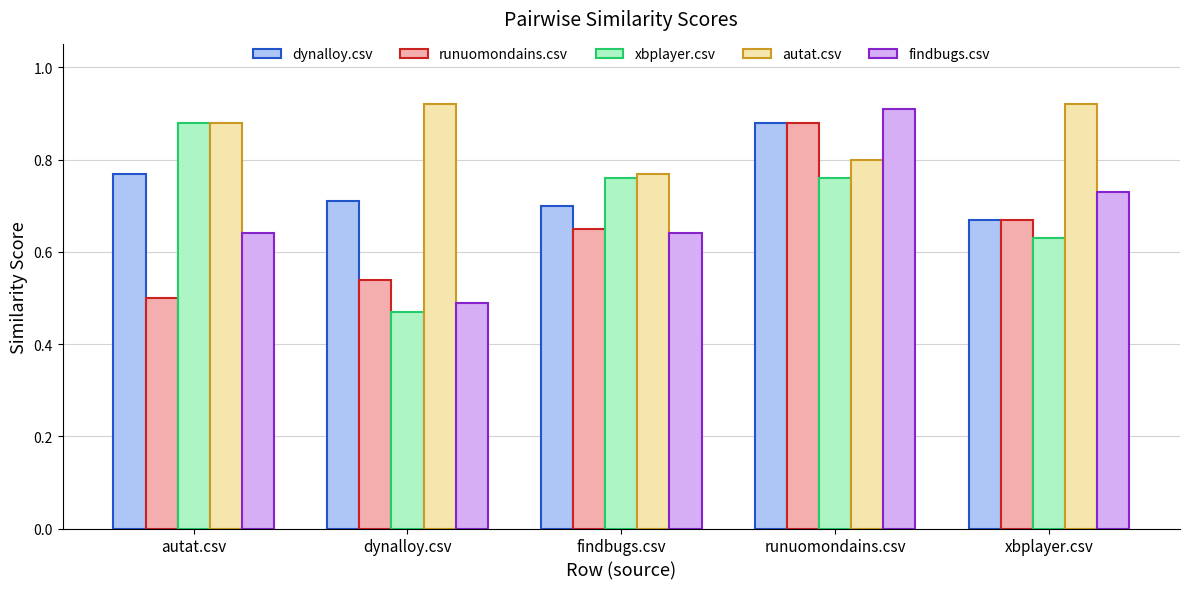

What position from the left is autat.csv?

1